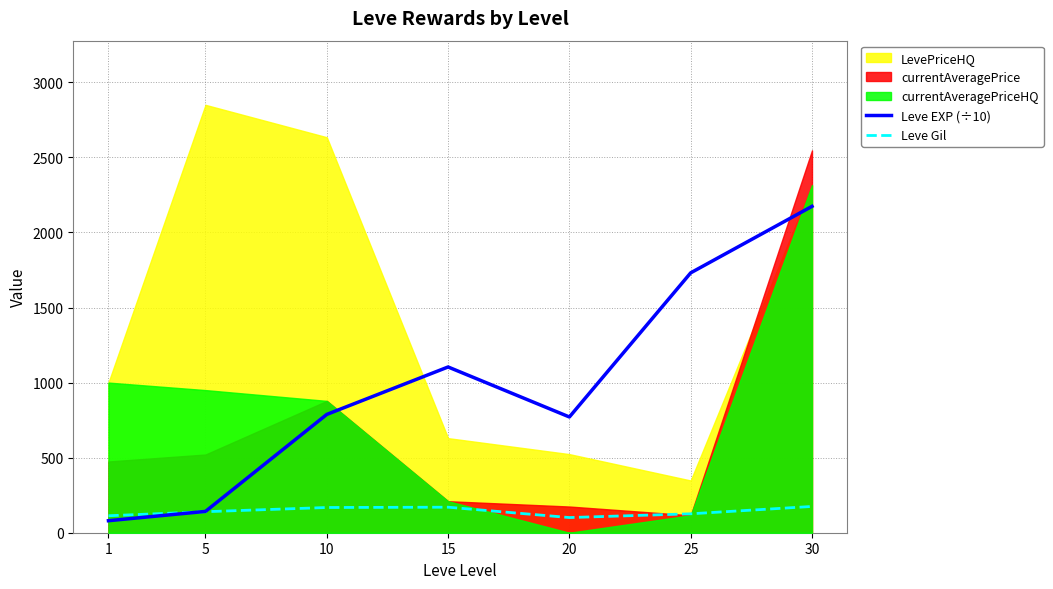

How many intersections are there between Leve EXP (÷10) and Leve Gil?

1